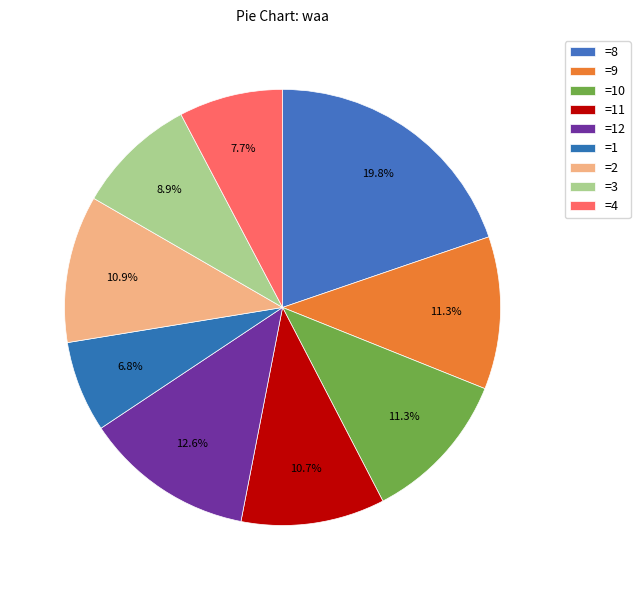

Rank the categories by value from highest to lowest.

8, 12, 9, 10, 2, 11, 3, 4, 1